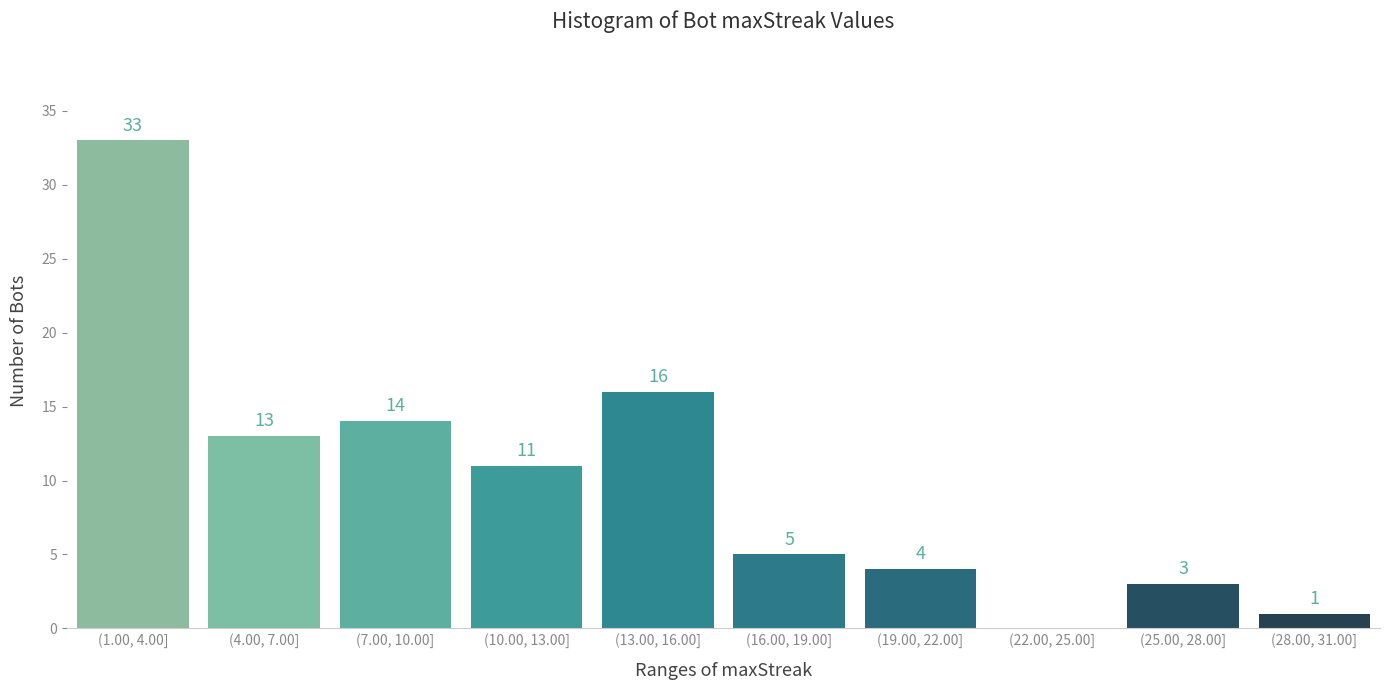

Reading right to left, list all the values displayed in this chart.

(28.00, 31.00]=1	(25.00, 28.00]=3	(22.00, 25.00]=0	(19.00, 22.00]=4	(16.00, 19.00]=5	(13.00, 16.00]=16	(10.00, 13.00]=11	(7.00, 10.00]=14	(4.00, 7.00]=13	(1.00, 4.00]=33